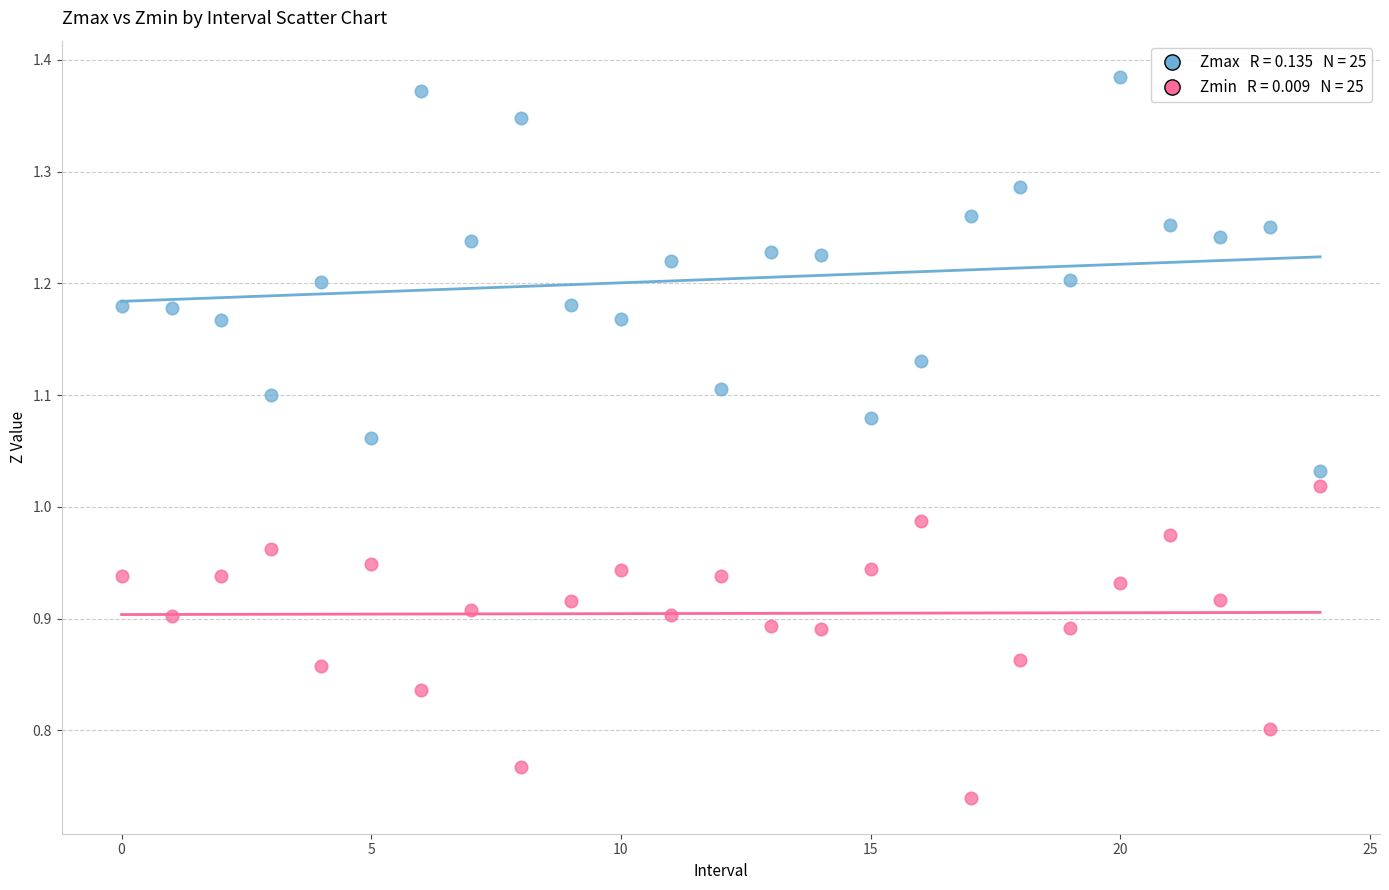

Across all data points, what is the range of Y values (max minus min)?

0.6